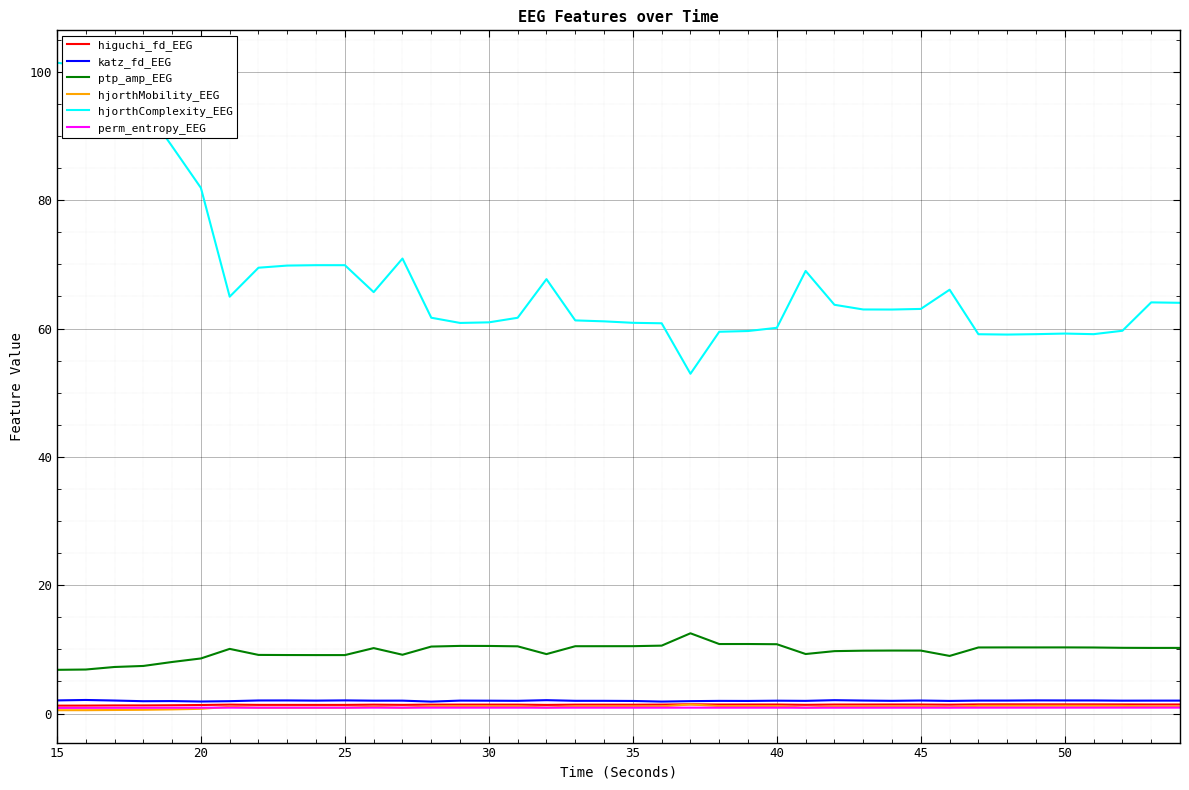

True or false: higuchi_fd_EEG and ptp_amp_EEG cross at least once.

False